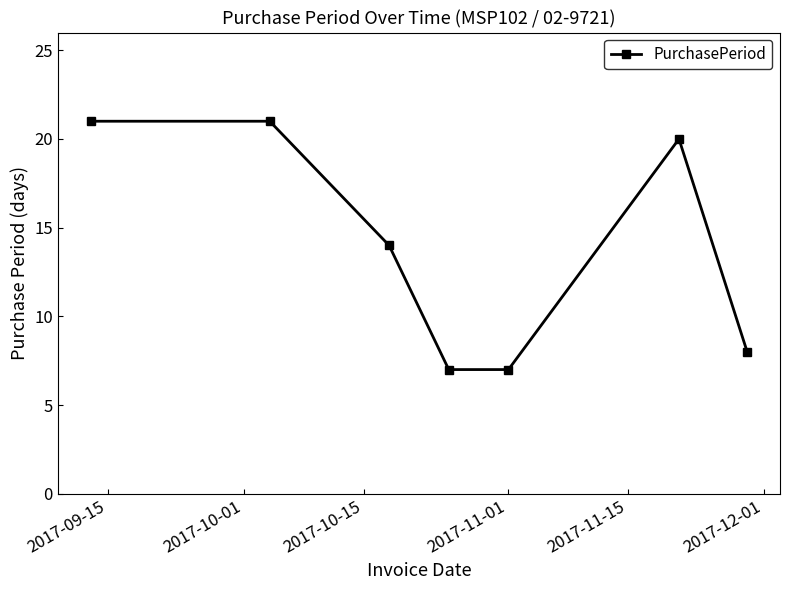

What is the sum of all values?

98